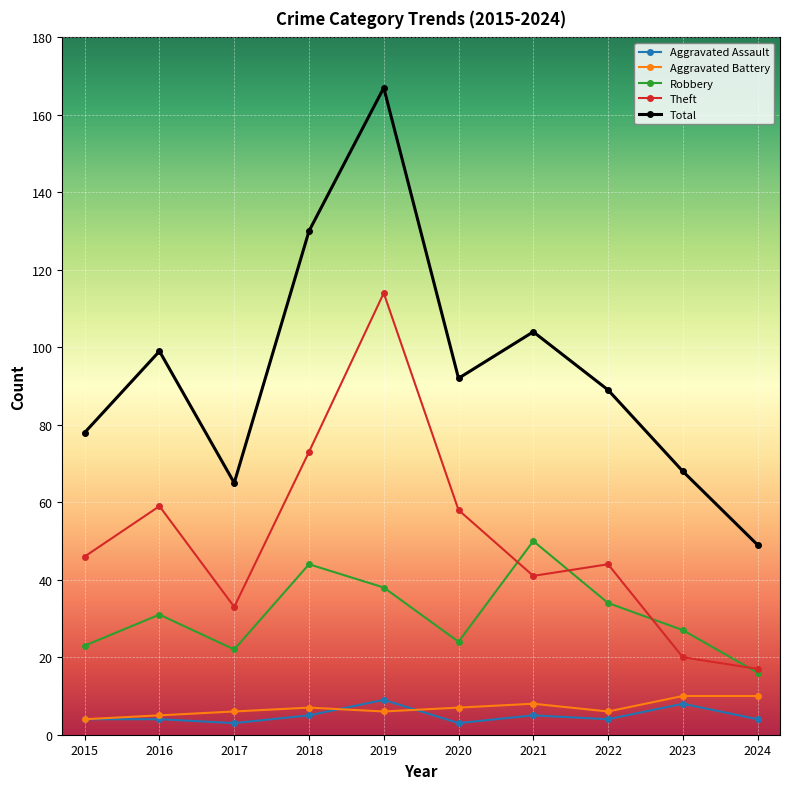

The Theft series shows 24 at 2024. True or false?

False